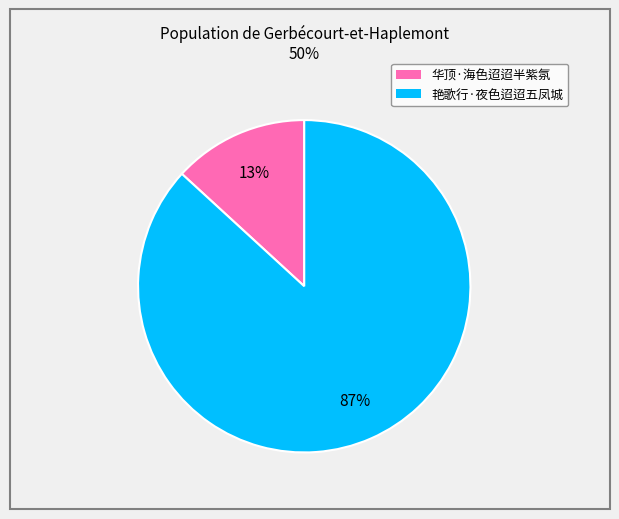

To the nearest percent, what is the difference between the 艳歌行·夜色迢迢五凤城 and 华顶·海色迢迢半紫氛 slice percentages?

74%